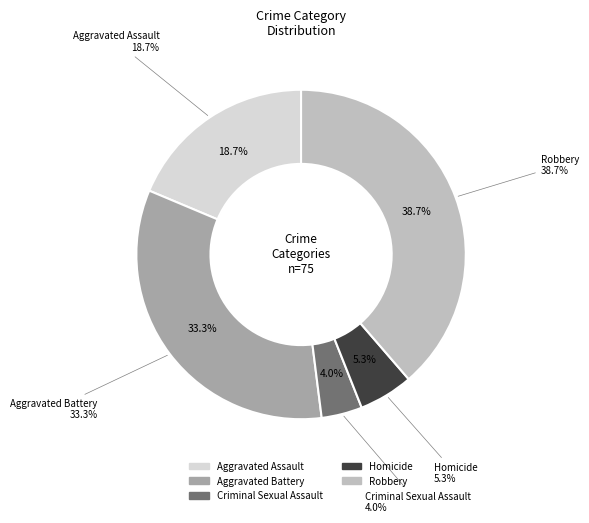

To the nearest percent, what portion does Aggravated Battery represent?

33%